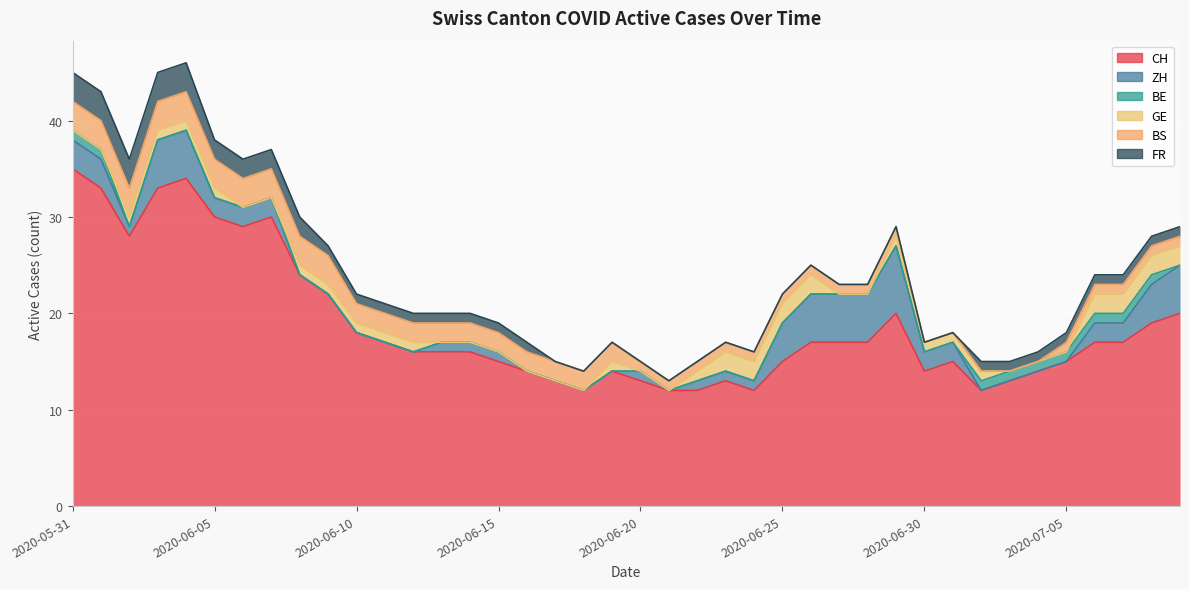

What is the sum of the GE values at 2020-06-24 and 2020-06-29?

3